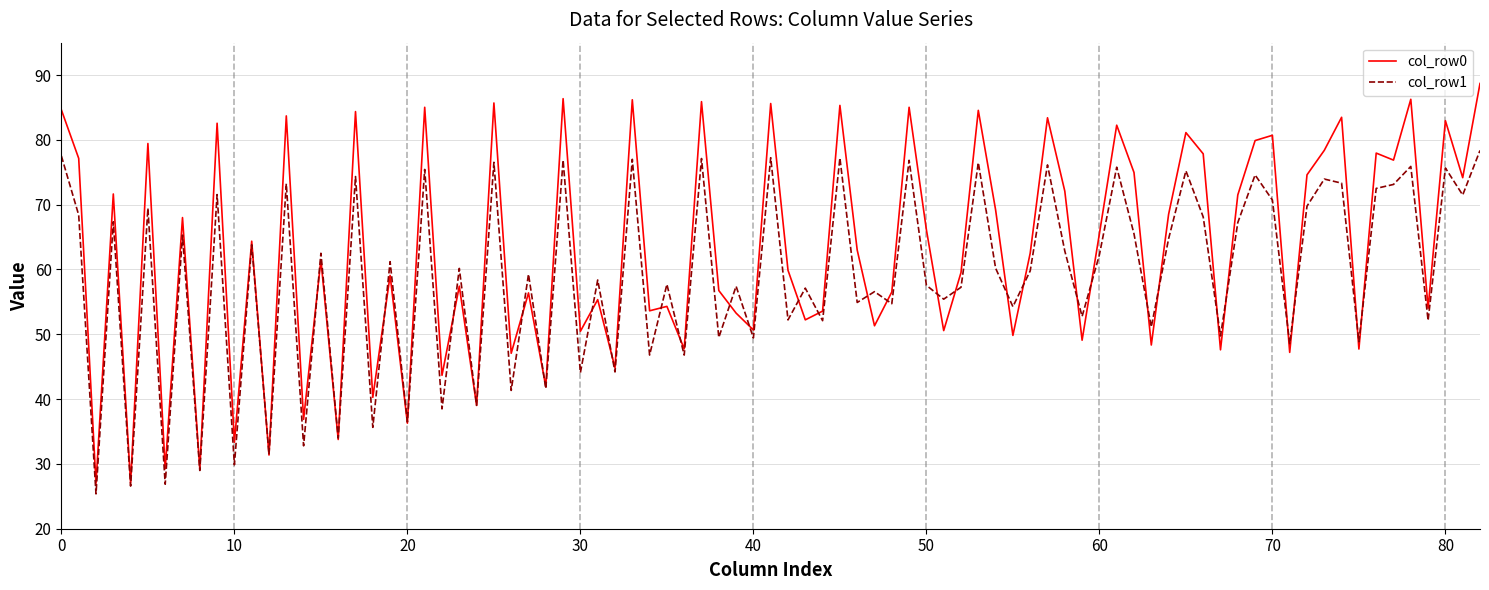

Which series has the largest total across all categories?

col_row0